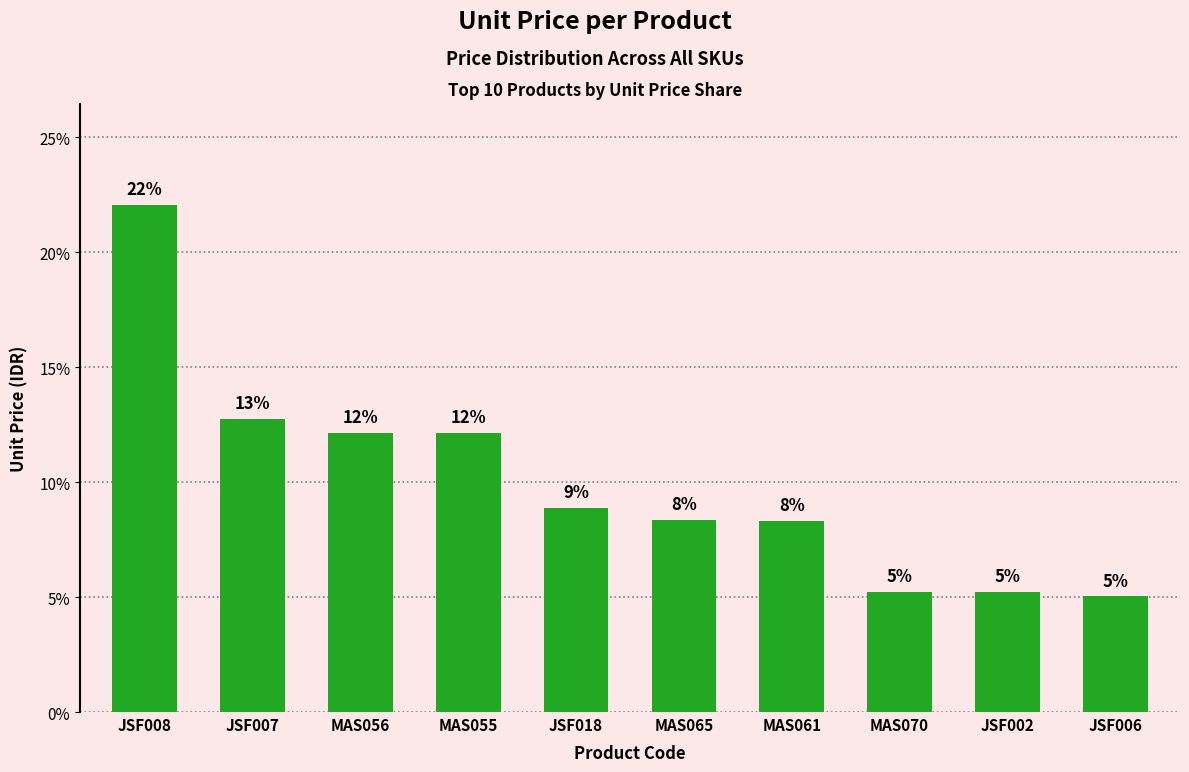

How many bars are there in total?

10